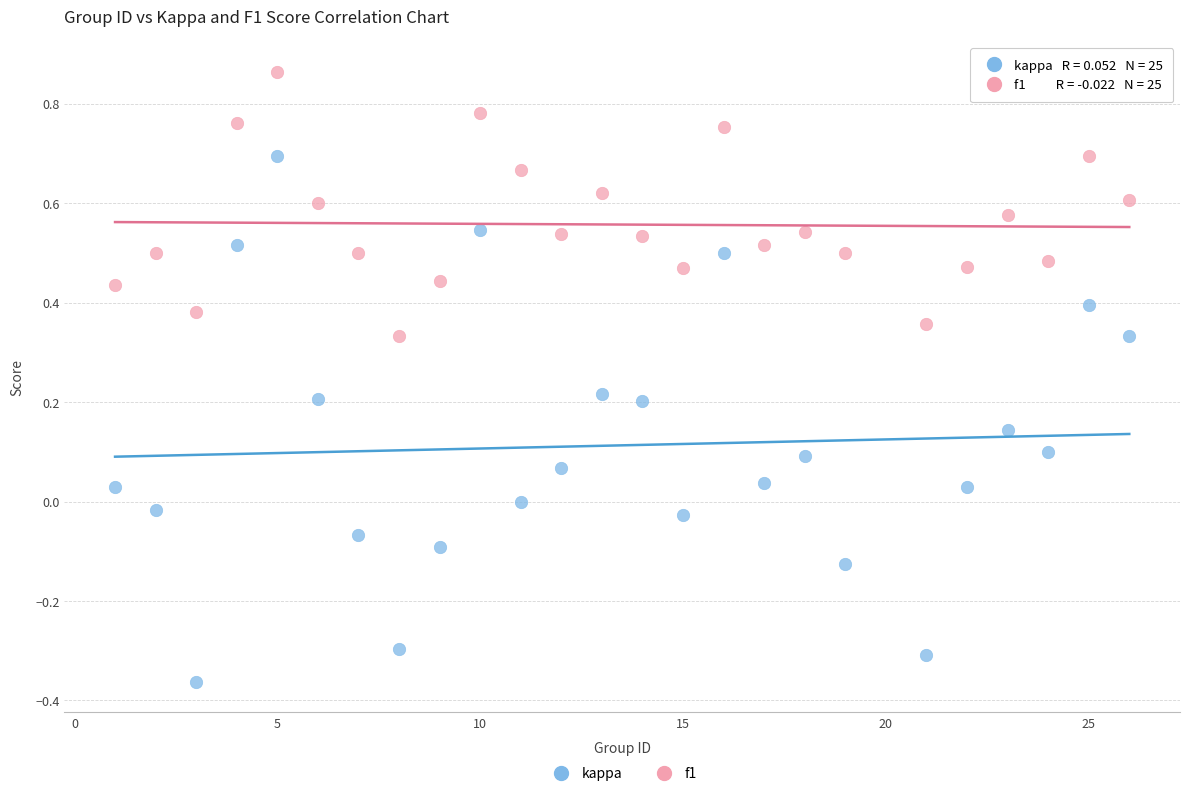

Which series contains the highest Y value?

f1